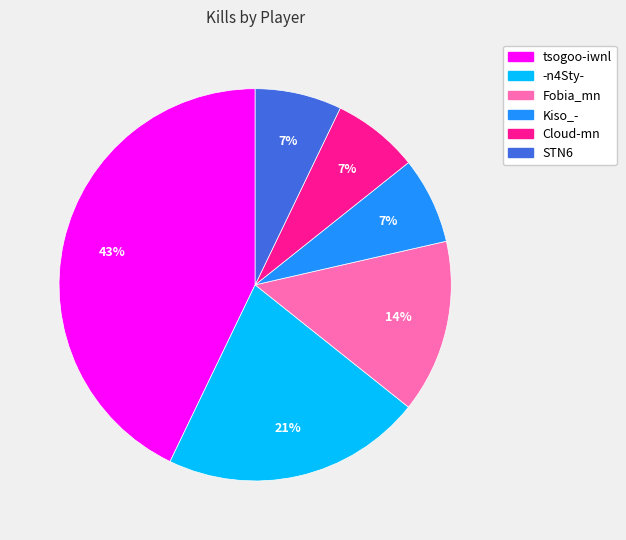

The Cloud-mn slice represents 1% of the pie. True or false?

False